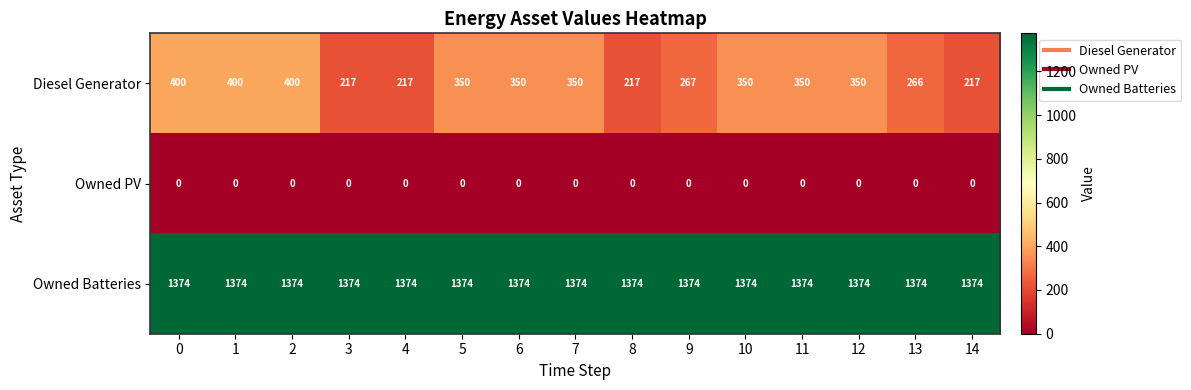

True or false: Owned Batteries has a value of 1374 at 7.

True